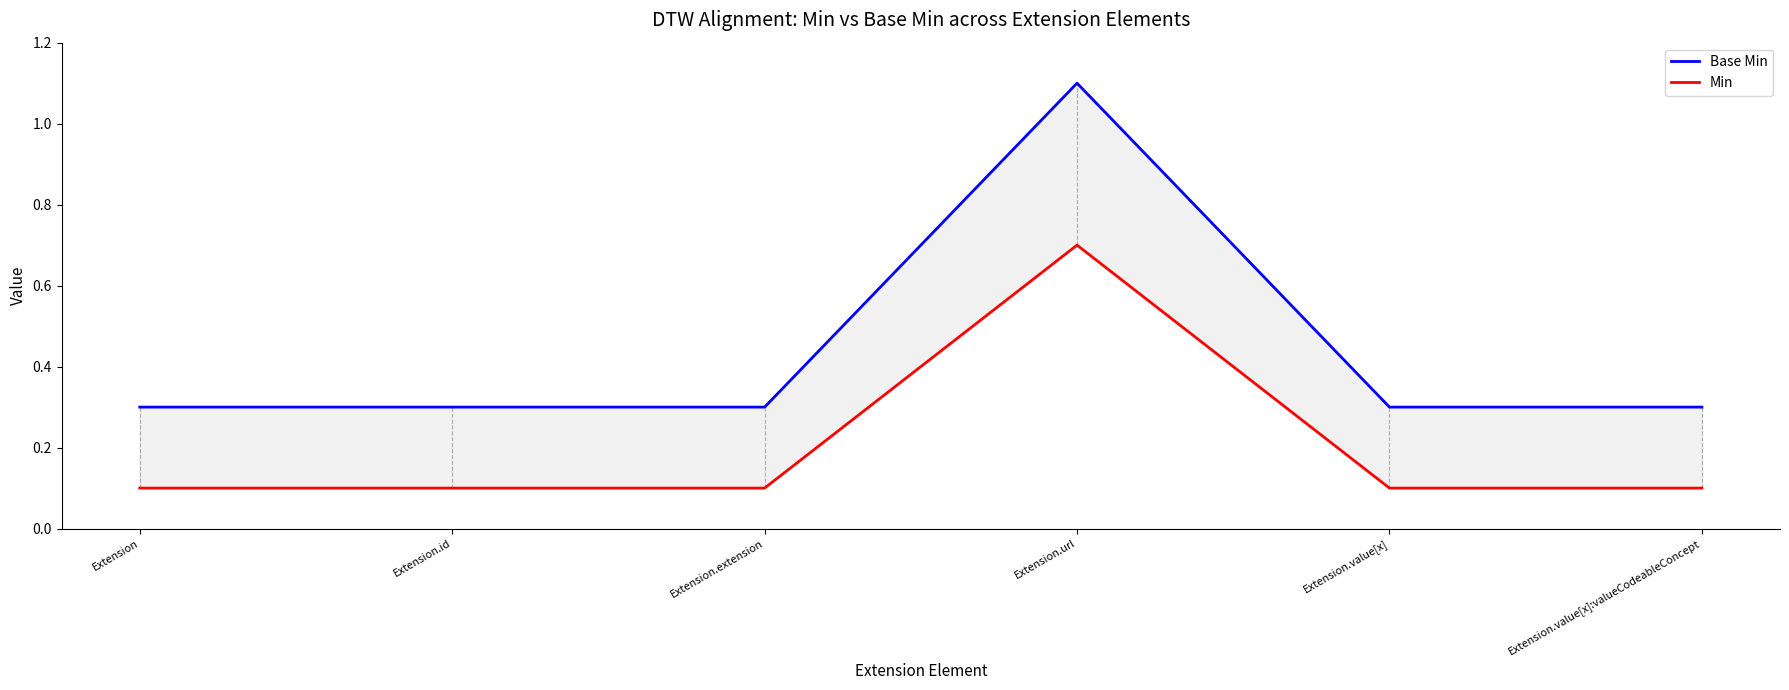

What is the average value of the Base Min series?

0.4